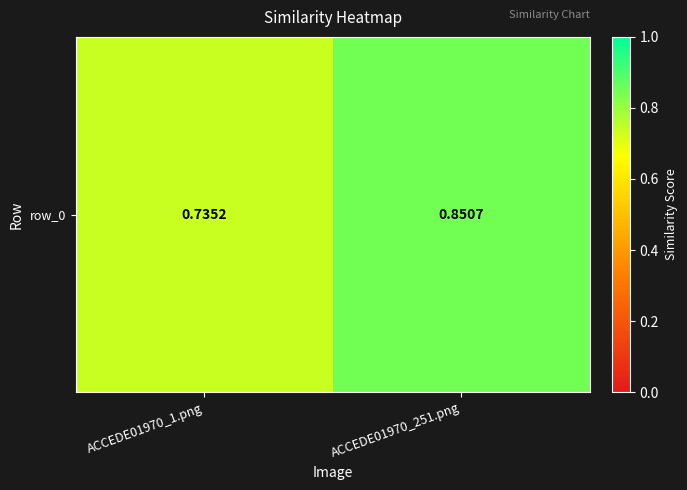

What value does the data have at ACCEDE01970_251.png?

0.9